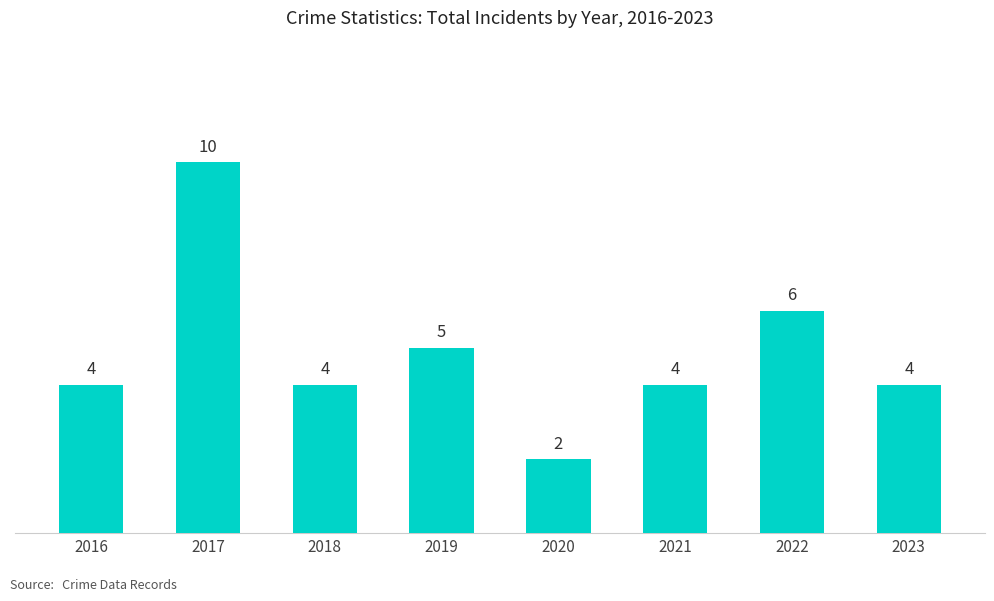

Count the values in the range 4 to 6.

6